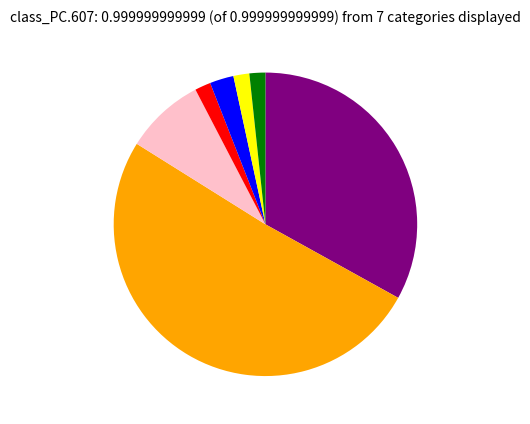

Does any single category account for the majority?

Yes